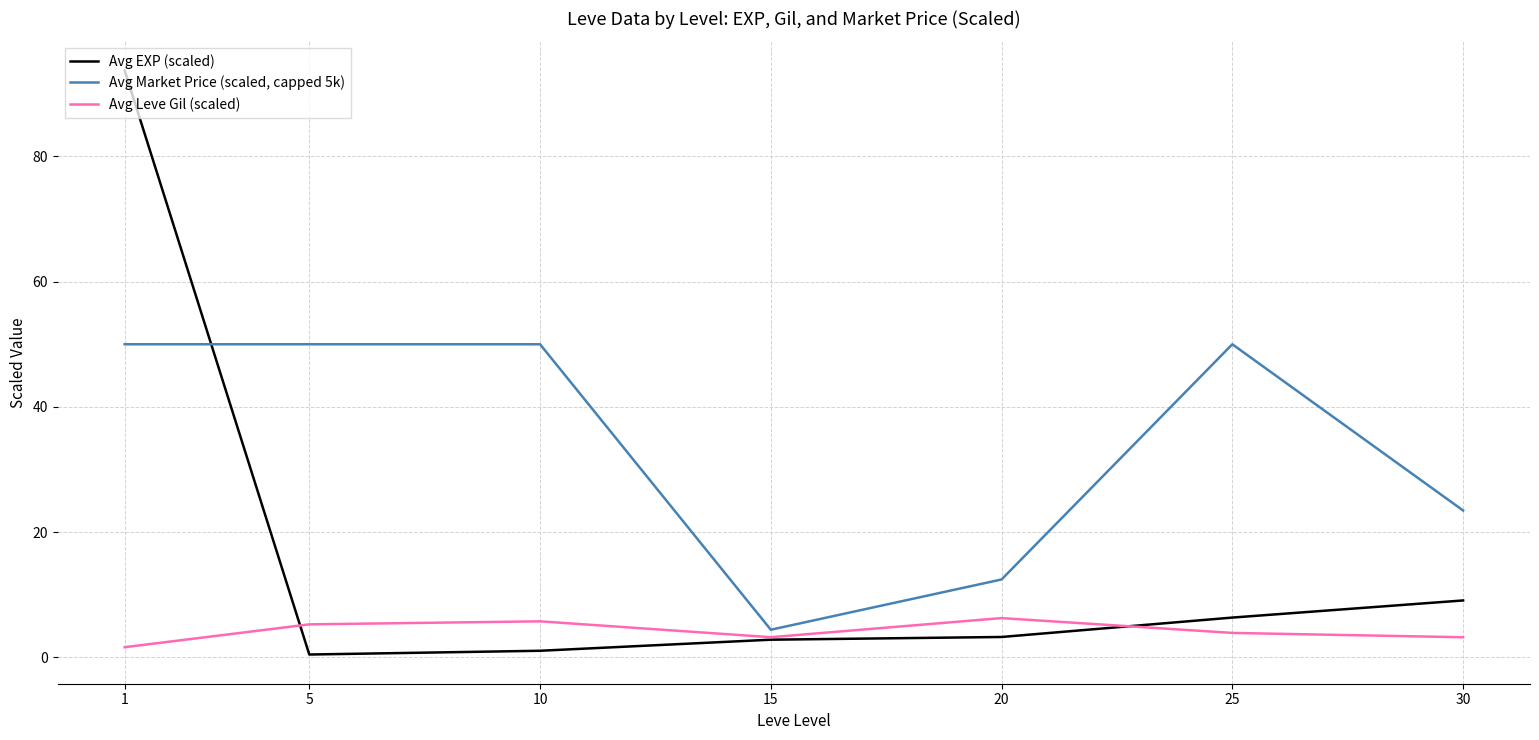

What is the spread (max minus min) of values at 20?

9.2